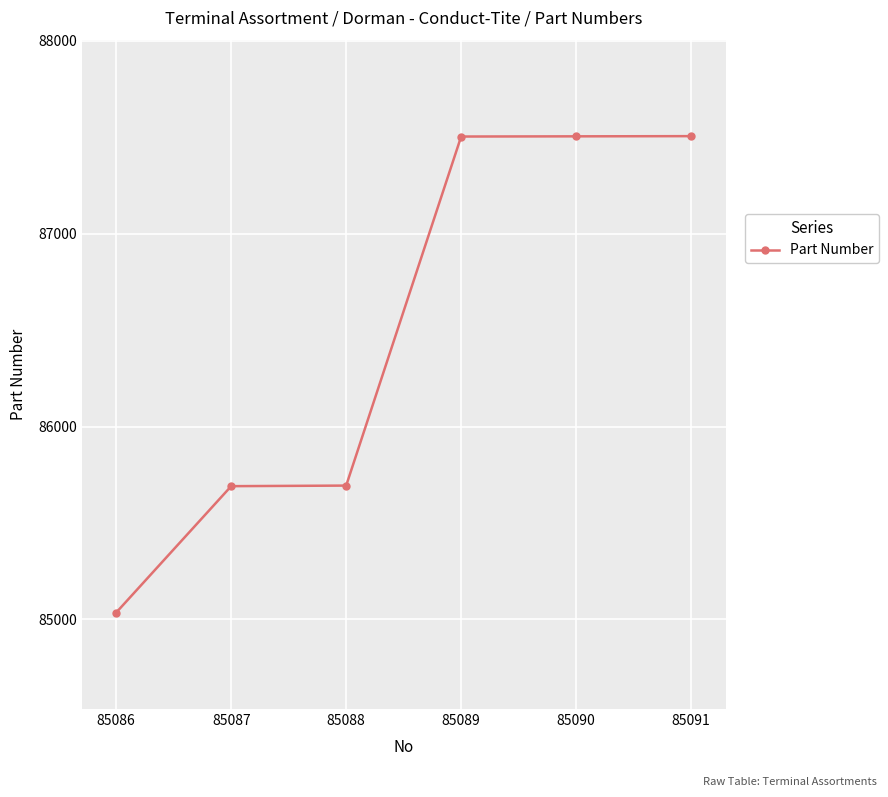

True or false: the data has more than 2 interior local peaks.

False